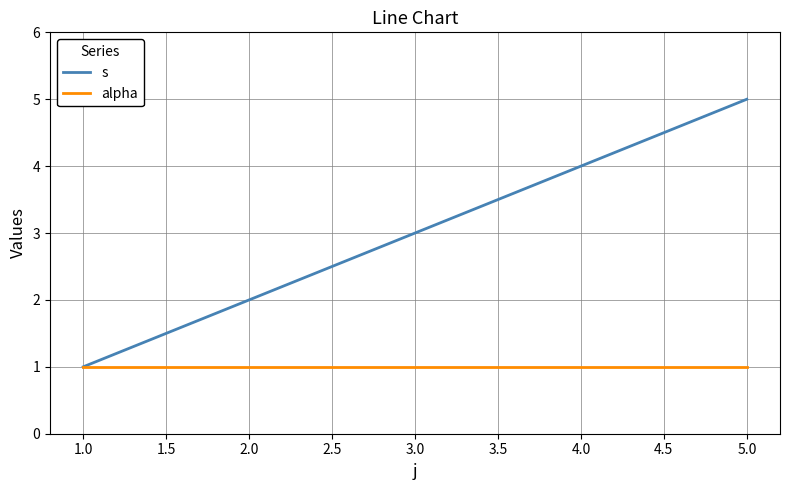

Which series has the largest total across all categories?

s